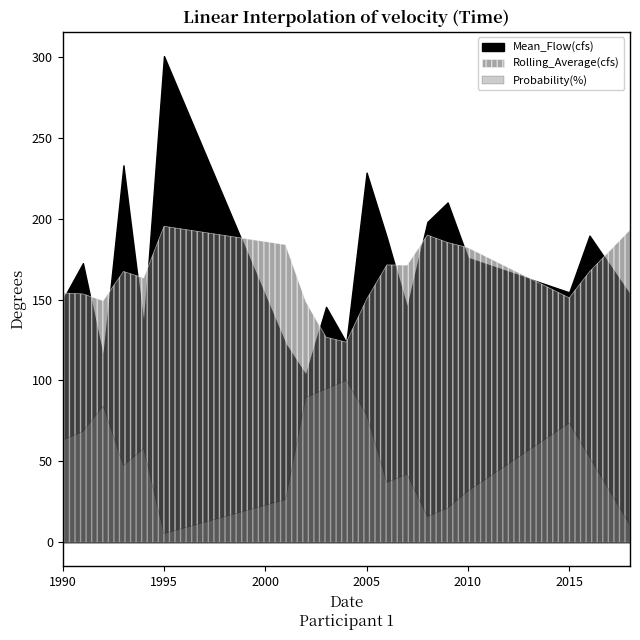

What is the difference between the maximum and minimum values in the Probability(%) series?

94.7